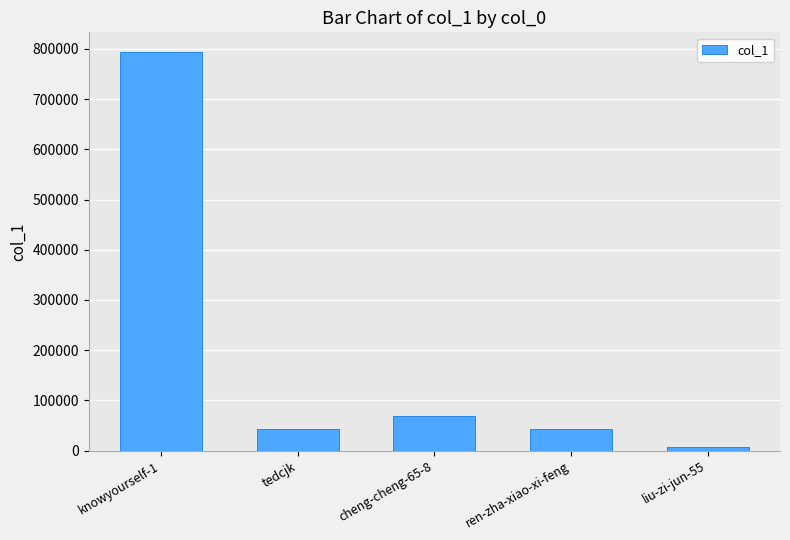

What is the label of the 2nd bar from the left?

tedcjk